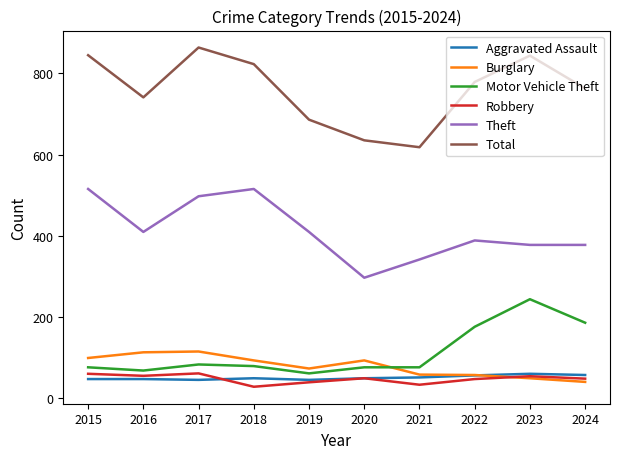

Is the value of Motor Vehicle Theft at 2023 greater than the value of Total at 2024?

No